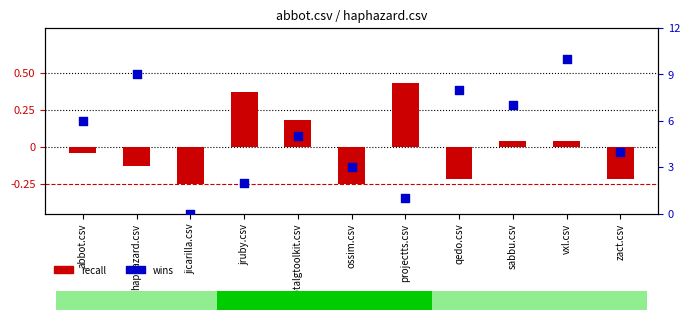

At which category is the sum across all series the highest?

vxl.csv